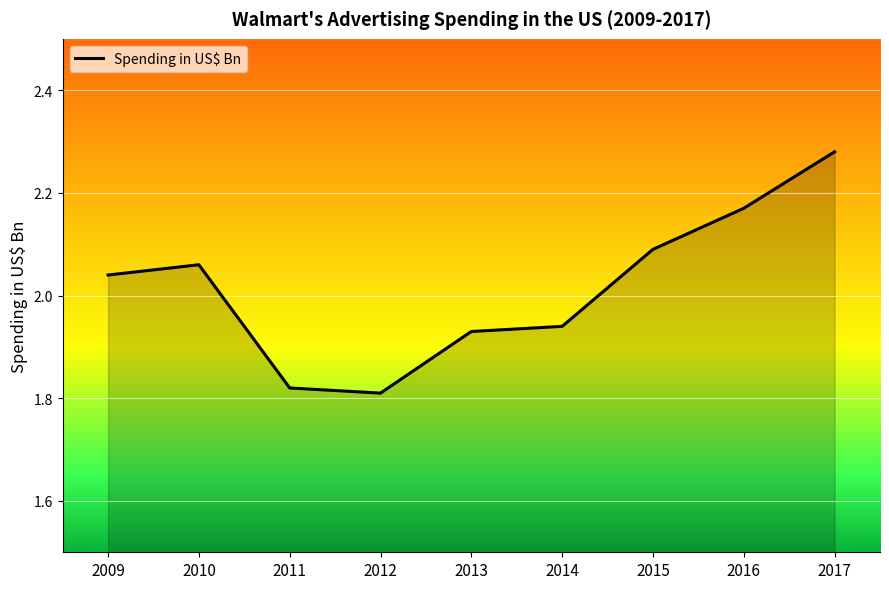

Reading right to left, what are all the values shown in this chart?

2017=2.3	2016=2.2	2015=2.1	2014=1.9	2013=1.9	2012=1.8	2011=1.8	2010=2.1	2009=2.0